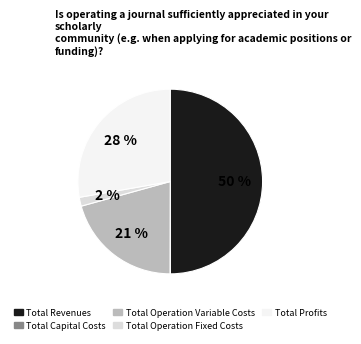

Does Total Profits account for over 50% of the chart?

No